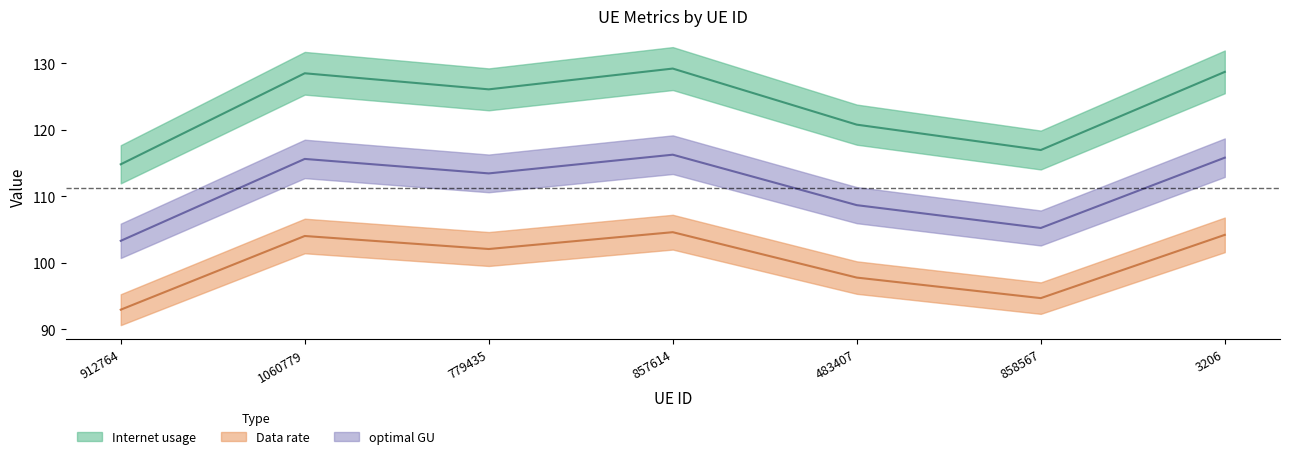

At which category does the chart reach its peak across all series?

857614